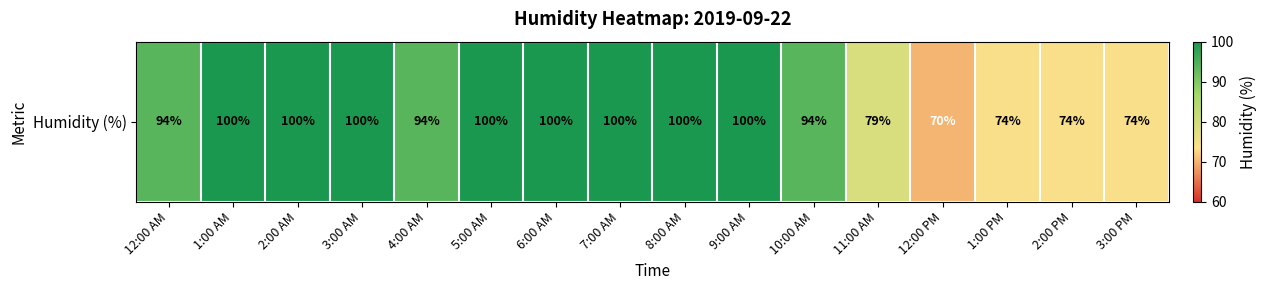

Approximately how many times larger is the value at 2:00 AM compared to 2:00 PM?

1.4